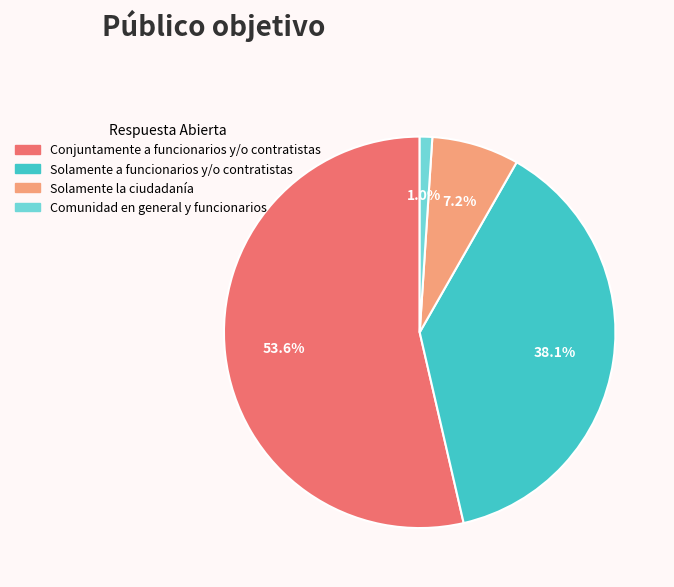

Is the sum of Solamente la ciudadanía and Conjuntamente a funcionarios y/o contratistas greater than half?

Yes